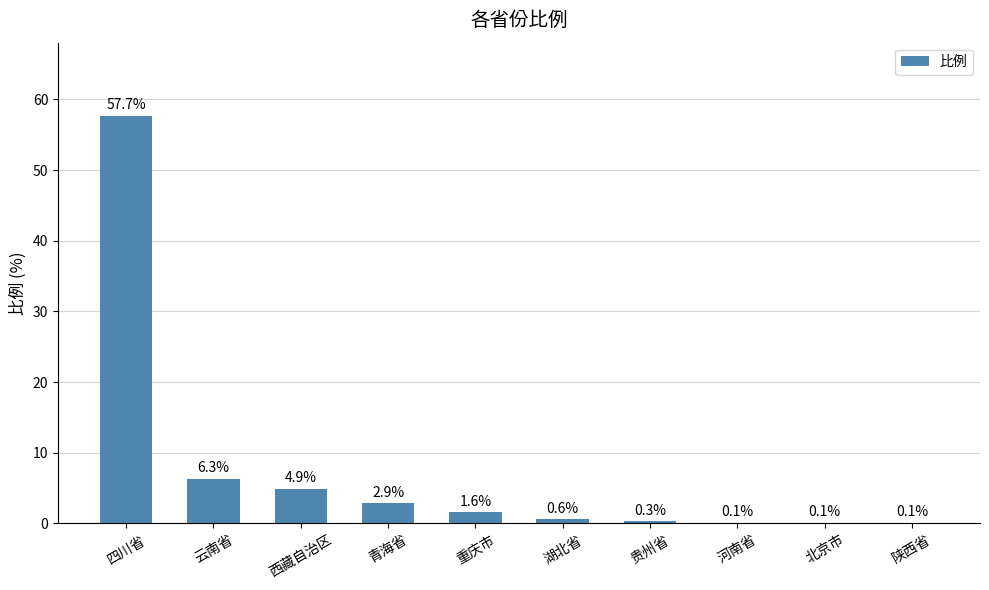

What is the maximum value shown in the chart?

57.7